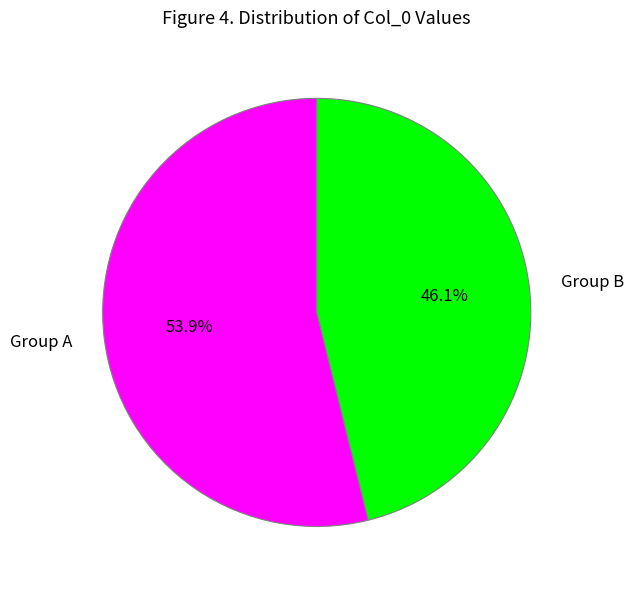

Does any single category account for the majority?

Yes